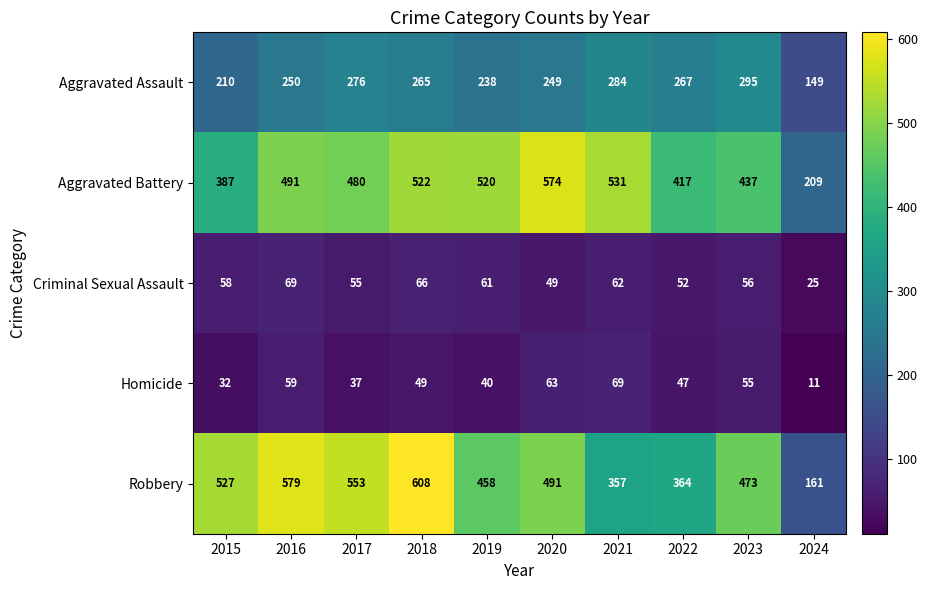

Which label corresponds to the largest value in the chart?

2018